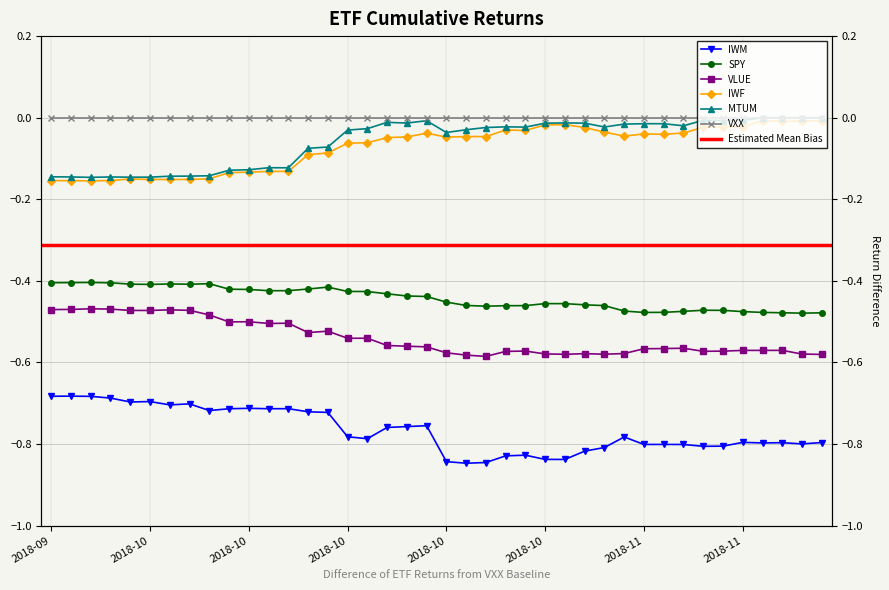

What value does the SPY series have at 2018-10-10?

-0.4